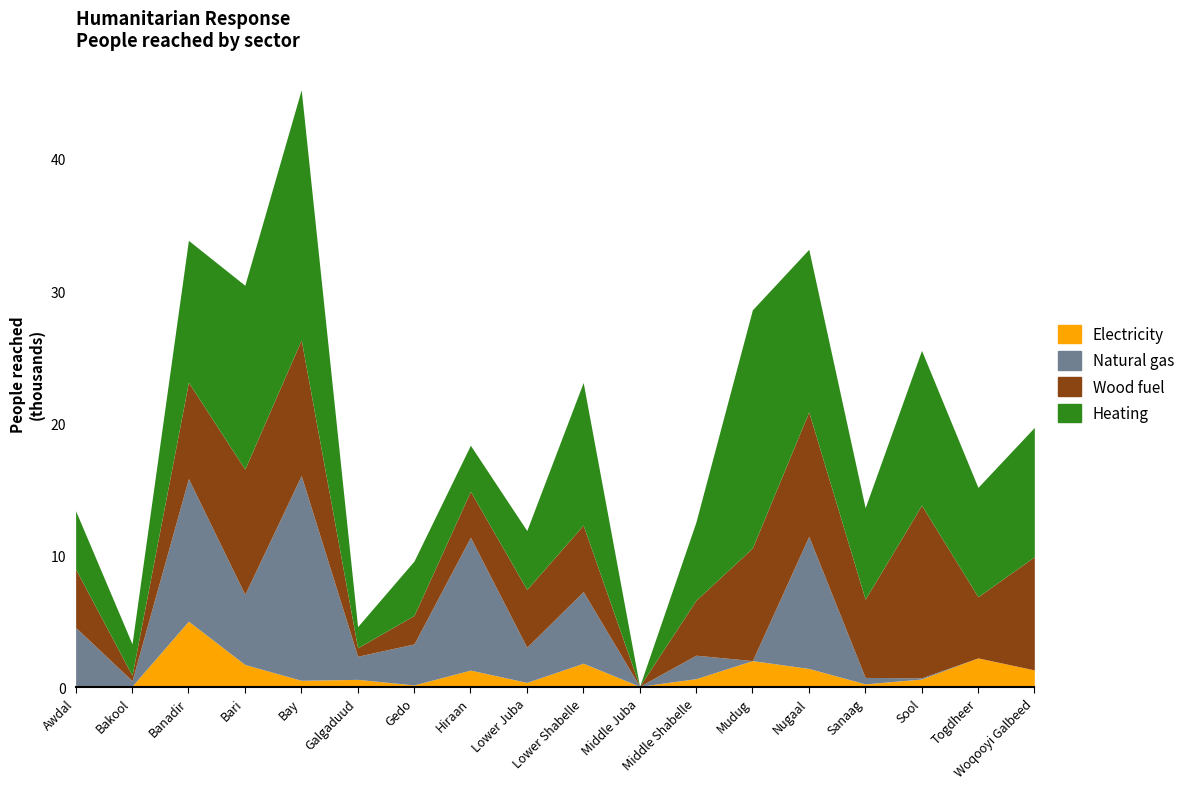

True or false: Wood fuel has a value of 6134 at Middle Shabelle.

False